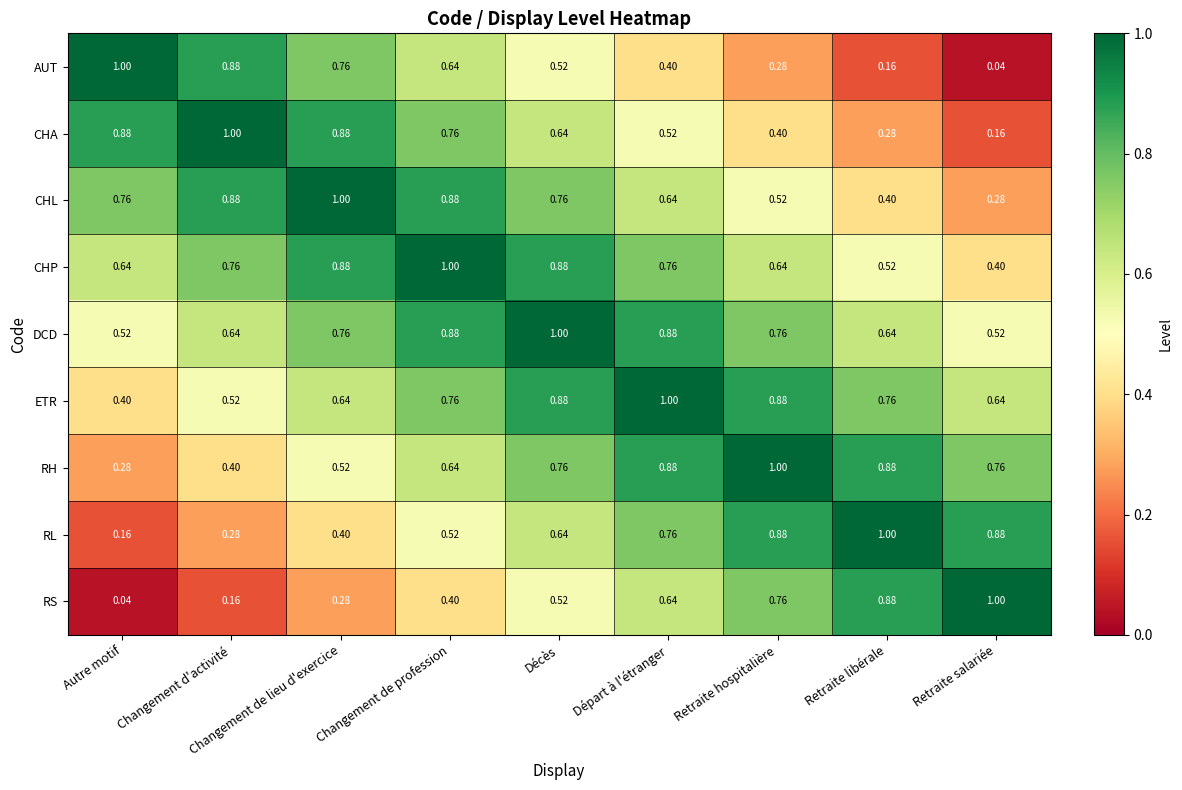

At which label is RS closest to 0?

Autre motif